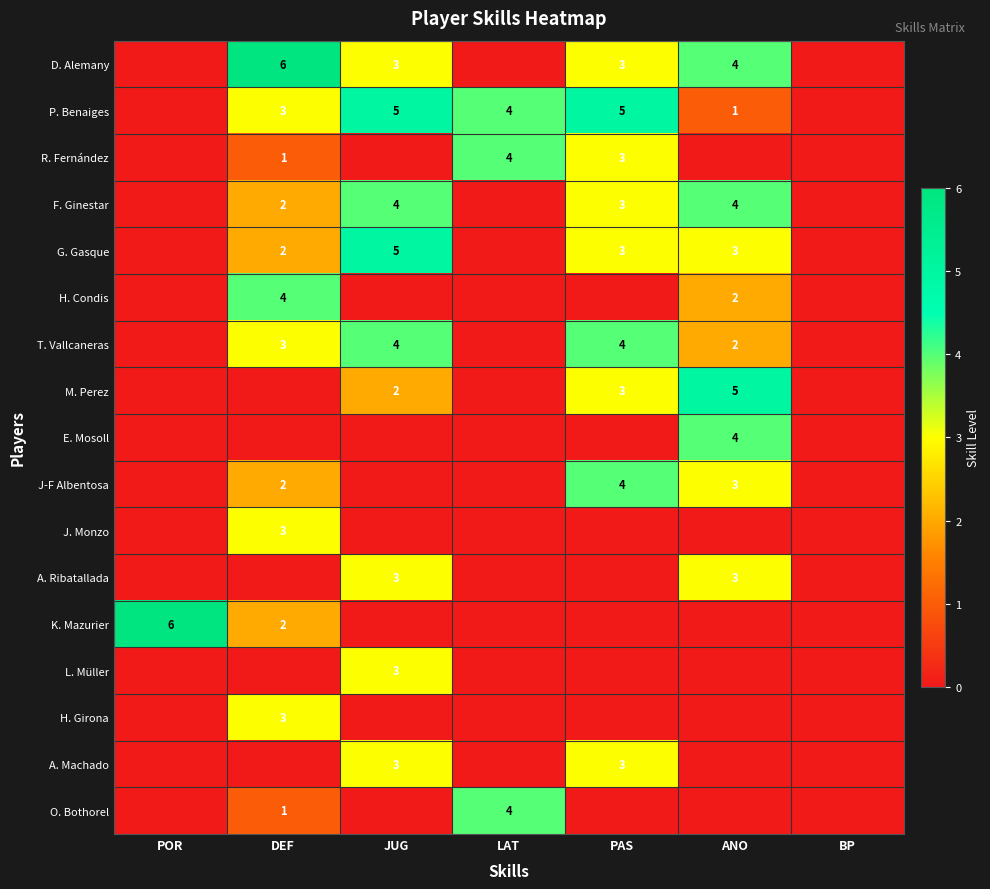

Is the value of H. Girona at DEF greater than the value of P. Benaiges at PAS?

No